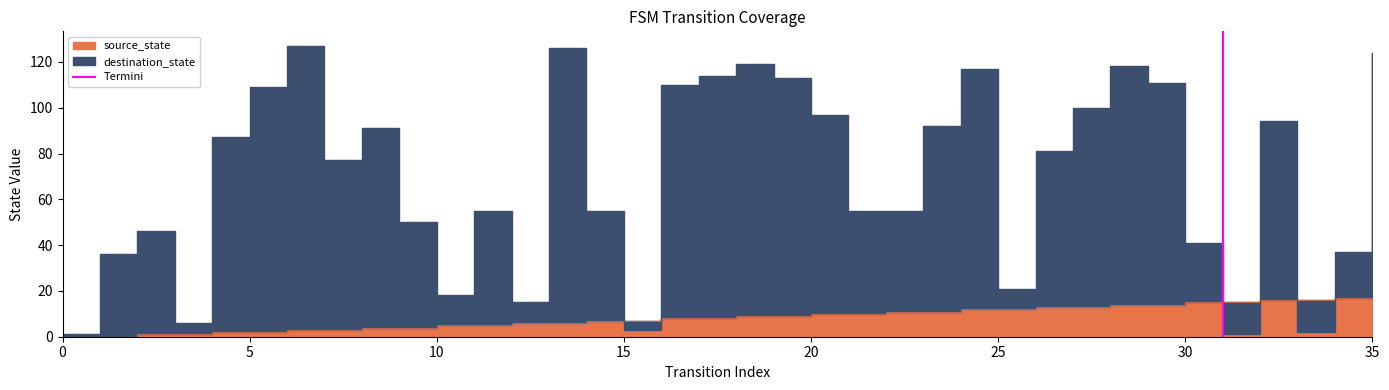

Does the chart display data point markers on the line(s)?

No